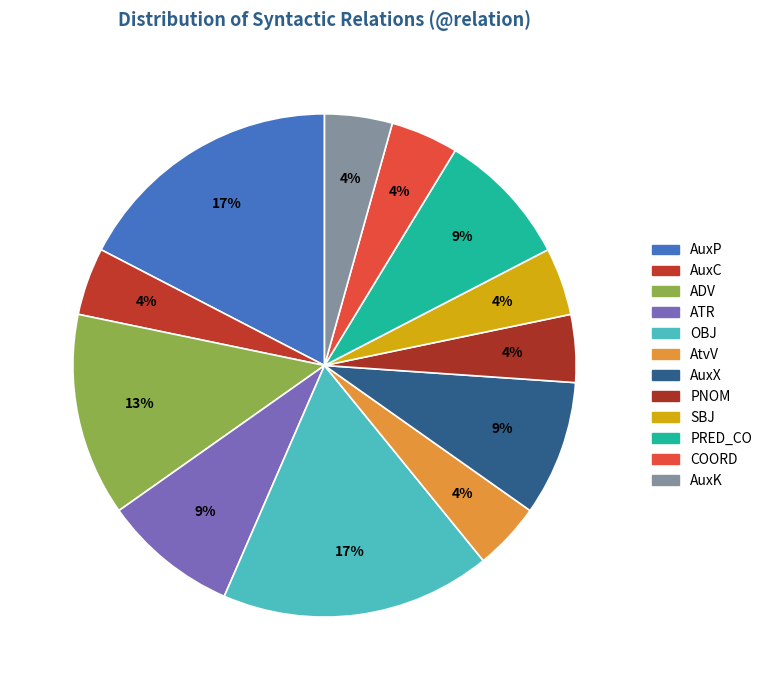

The AuxP slice represents 17% of the pie. True or false?

True